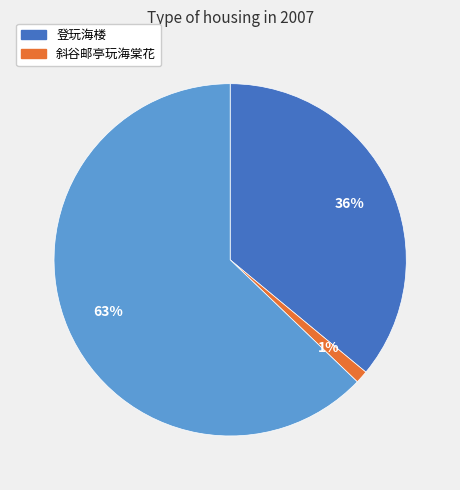

Is there a majority slice in this chart?

Yes